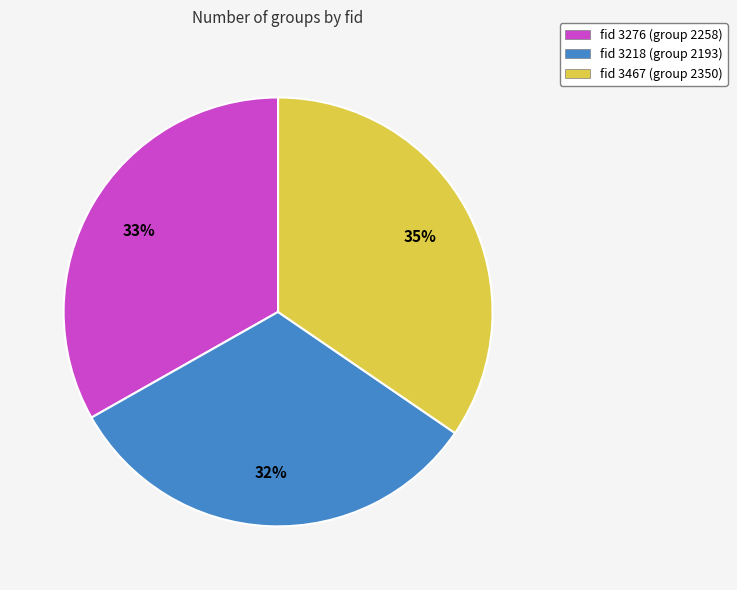

Which has a higher value, fid 3276 (group 2258) or fid 3467 (group 2350)?

fid 3467 (group 2350)